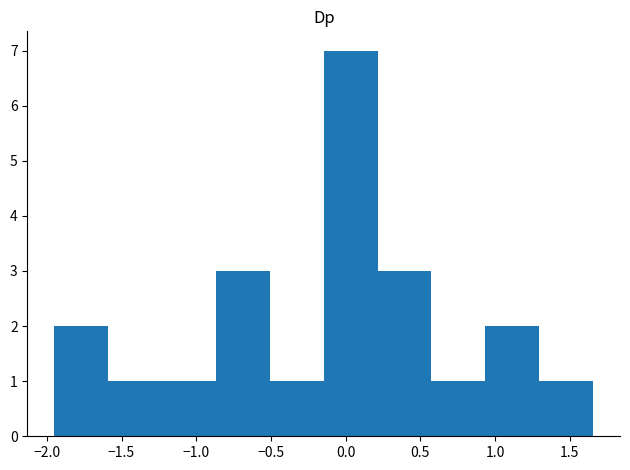

Reading left to right, transcribe this chart: for each bar, give the range it covers on the x-axis and its height. Neither the bar edges nor the heights are printed on the chart, so give them approximately, as read against the axes.

-1.95 to -1.60: 2
-1.60 to -1.25: 1
-1.25 to -0.85: 1
-0.85 to -0.50: 3
-0.50 to -0.15: 1
-0.15 to 0.20: 7
0.20 to 0.55: 3
0.55 to 0.95: 1
0.95 to 1.30: 2
1.30 to 1.65: 1